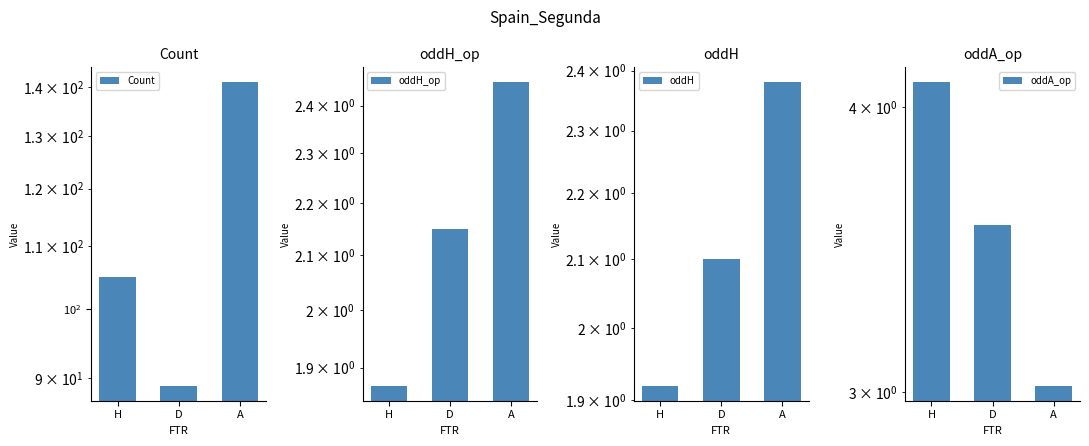

The oddA_op series shows 3.0 at A. True or false?

True